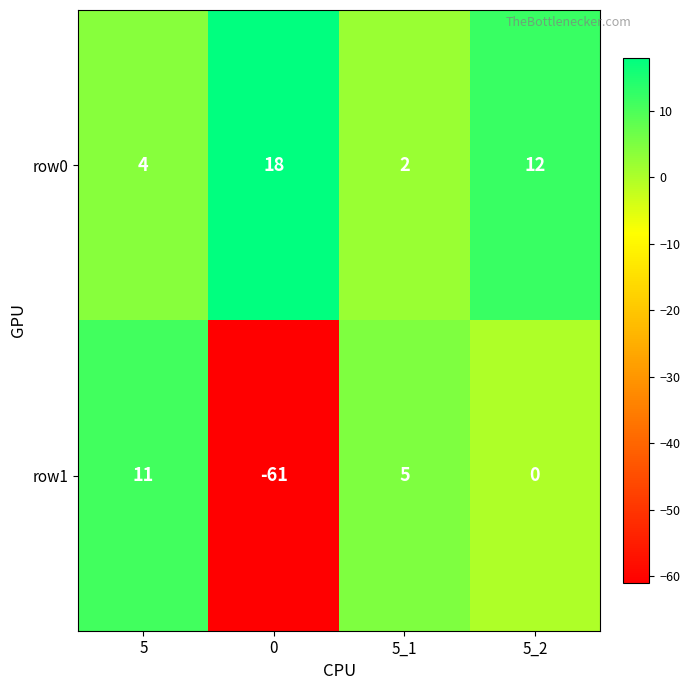

What is the spread (max minus min) of values at 5_1?

3